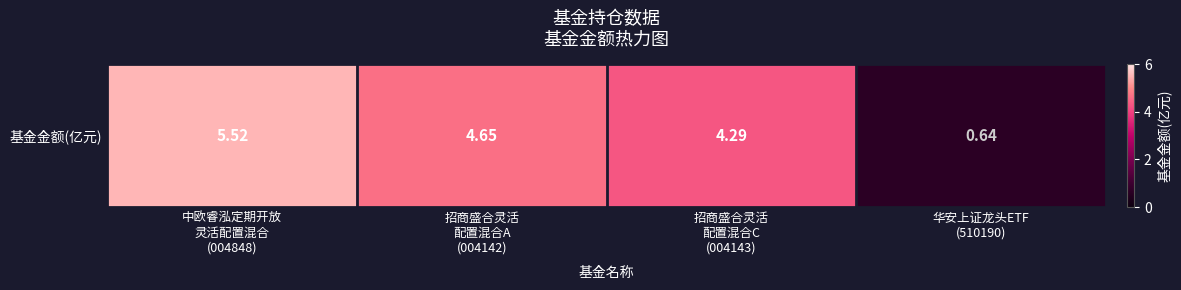

Which has a higher value, 招商盛合灵活
配置混合A
(004142) or 中欧睿泓定期开放
灵活配置混合
(004848)?

中欧睿泓定期开放
灵活配置混合
(004848)